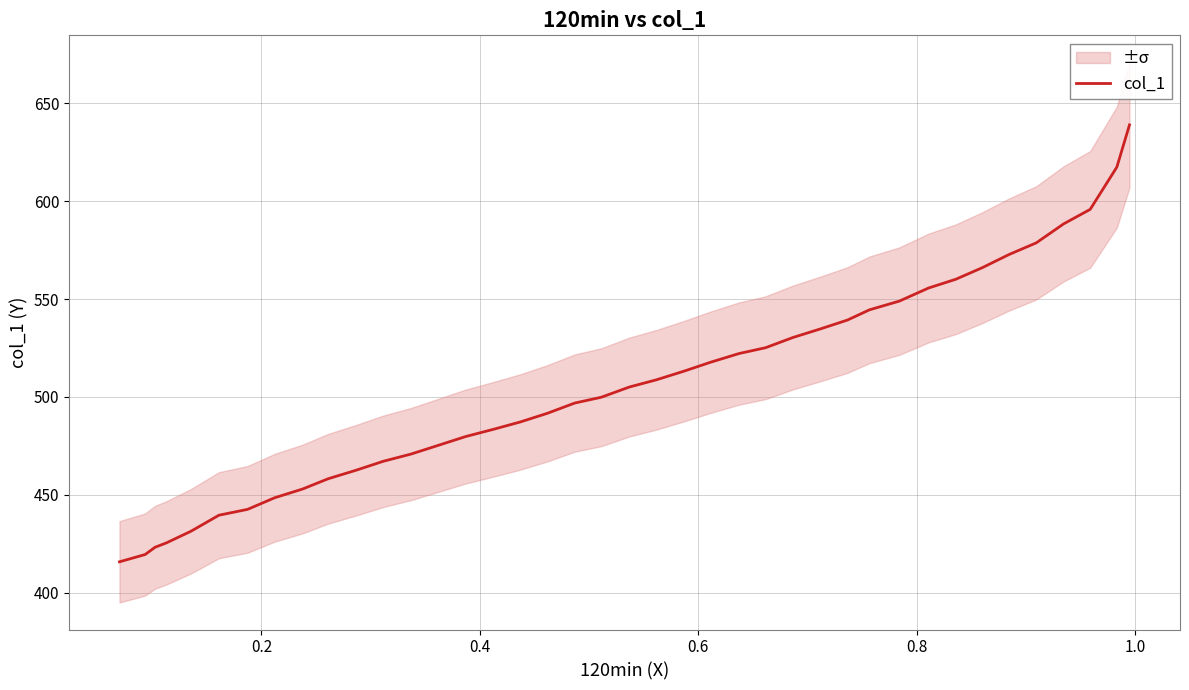

How many lines are shown in the chart?

1